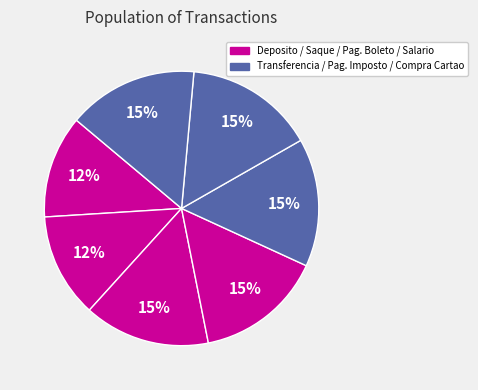

How many slices are in this pie chart?

7